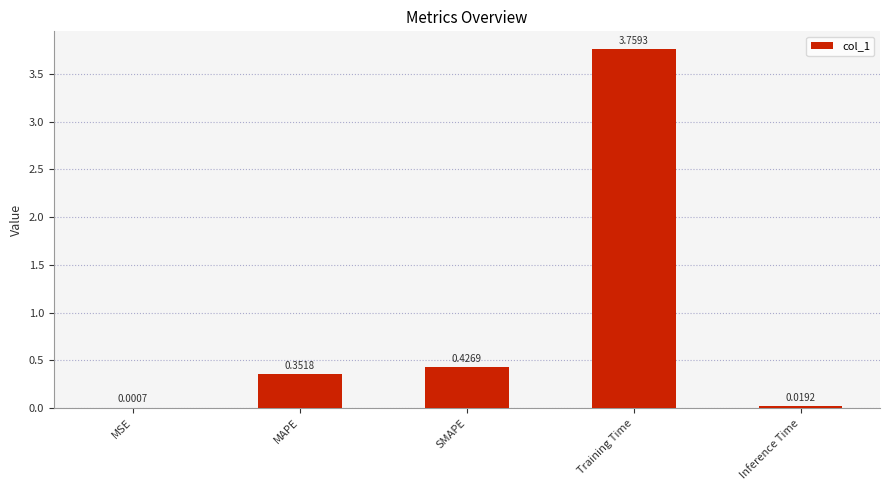

At which category does the chart reach its peak across all series?

Training Time